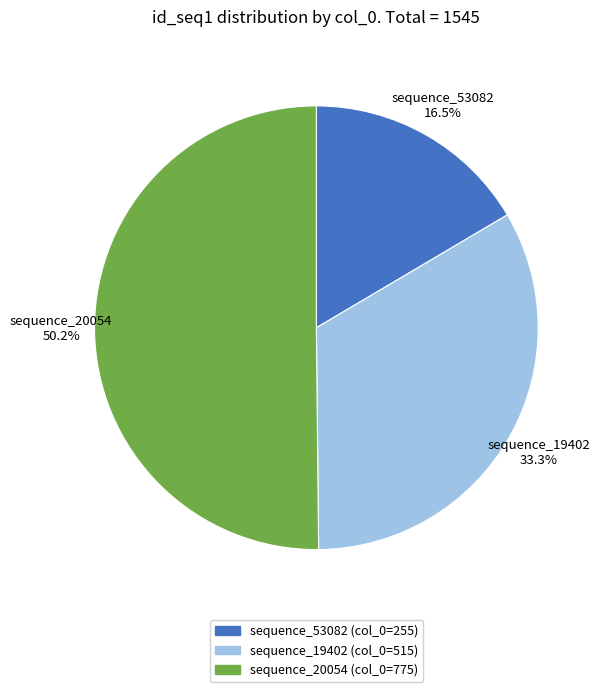

Which has a higher value, sequence_20054 or sequence_19402?

sequence_20054